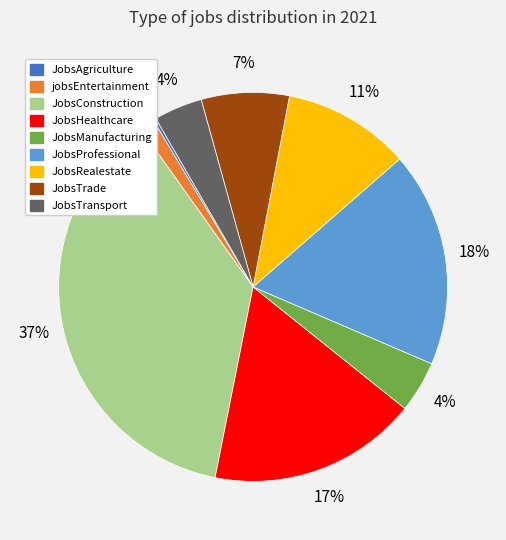

To the nearest percent, what percentage of the pie is JobsManufacturing?

4%